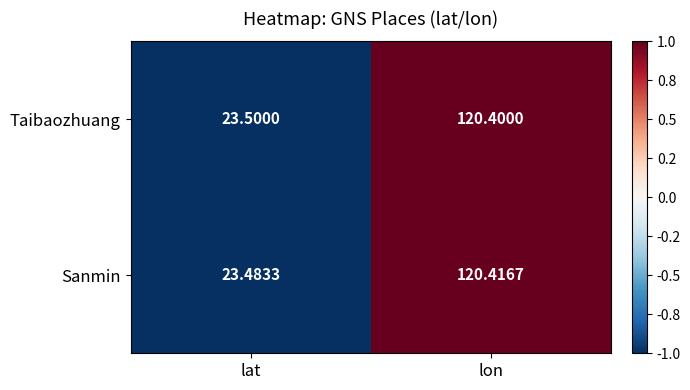

How many distinct data groups are displayed?

2